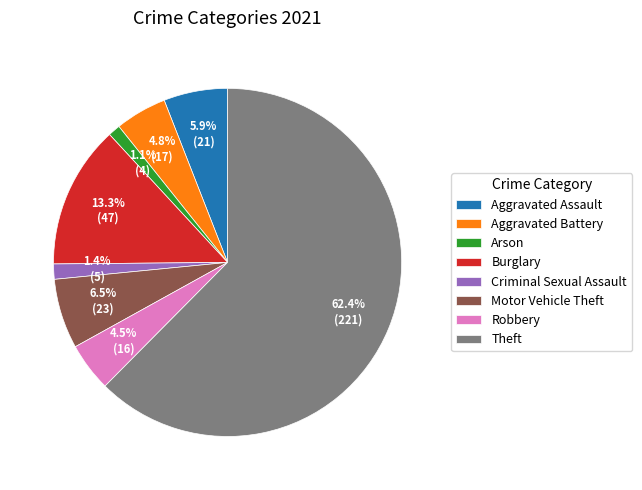

Is Theft the majority of the pie?

Yes